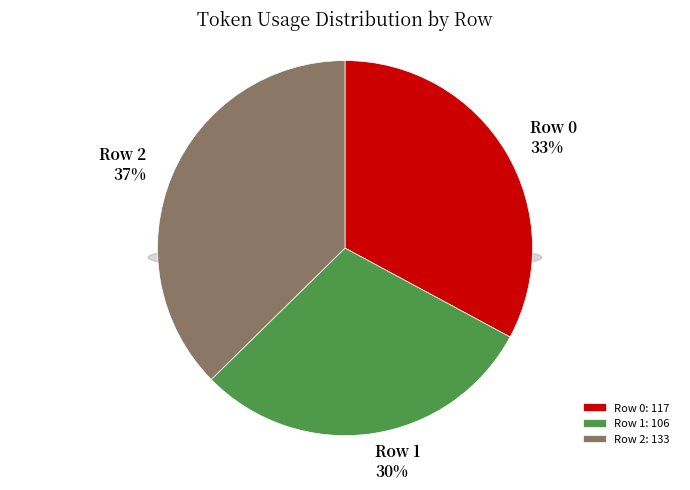

Which slice is the smallest?

1